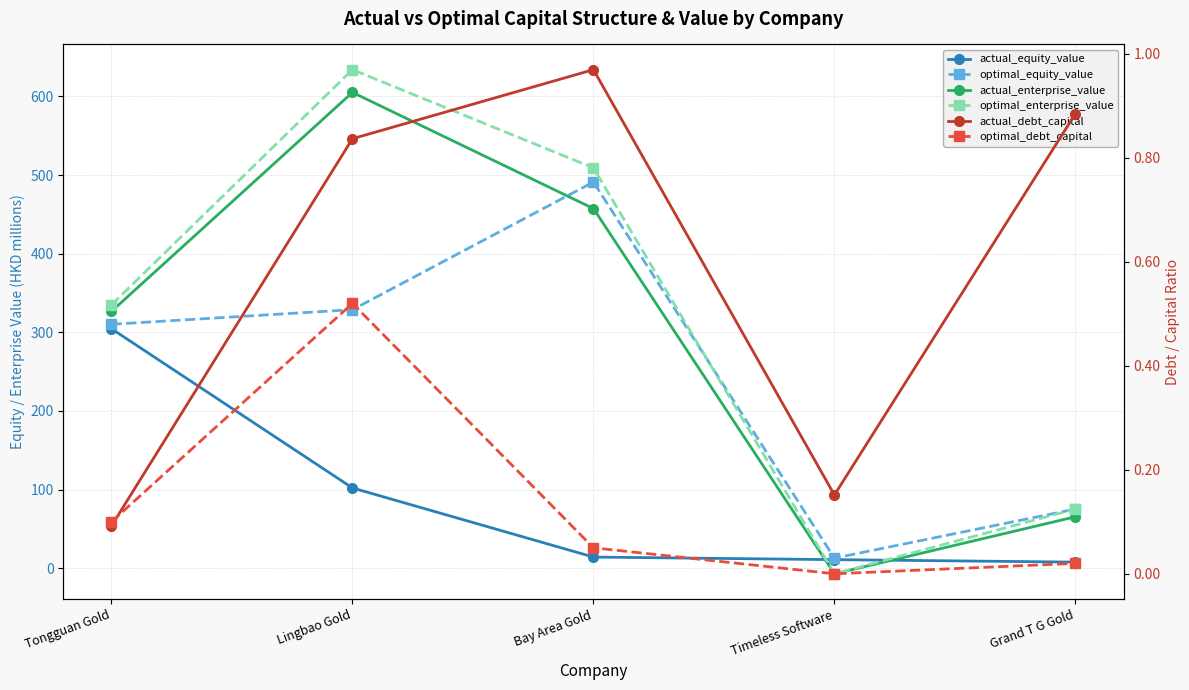

What is the spread (max minus min) of values at Timeless Software?

19.9